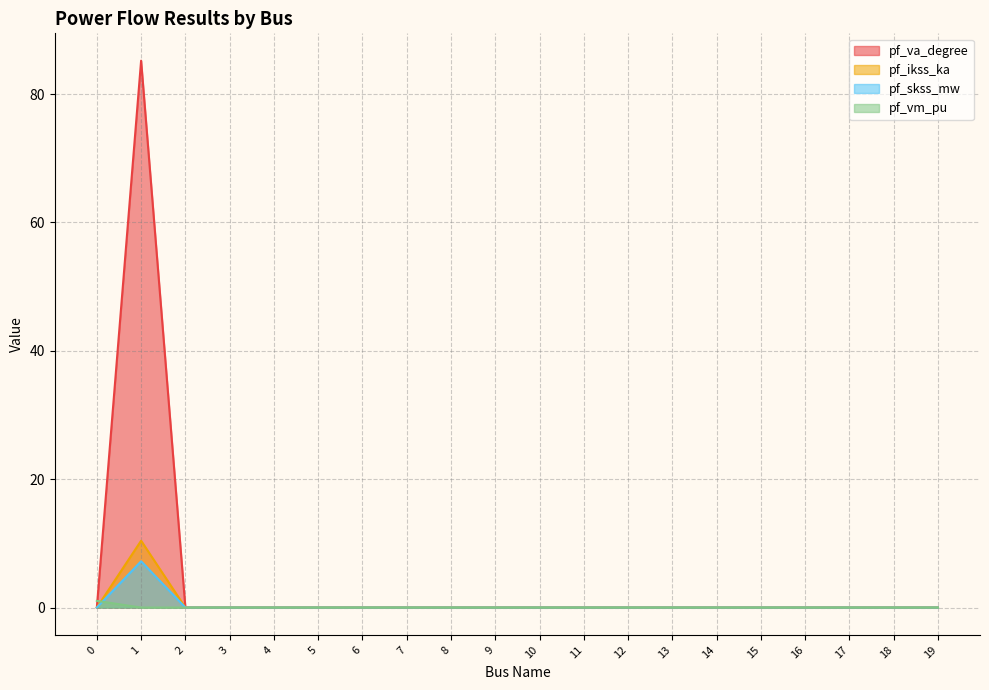

Count the number of categories in the chart.

20